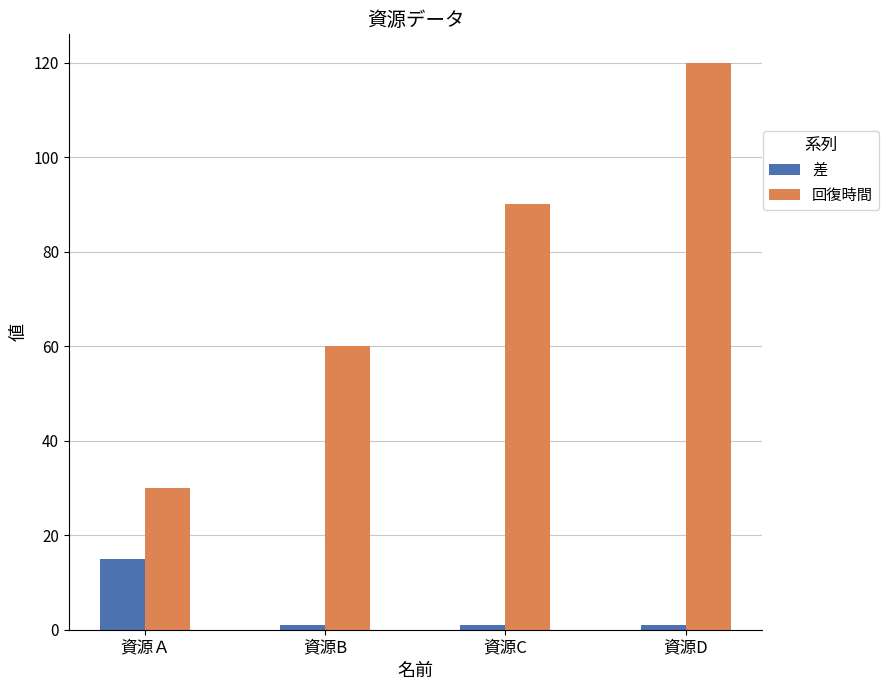

What is the sum of all 回復時間 values?

300